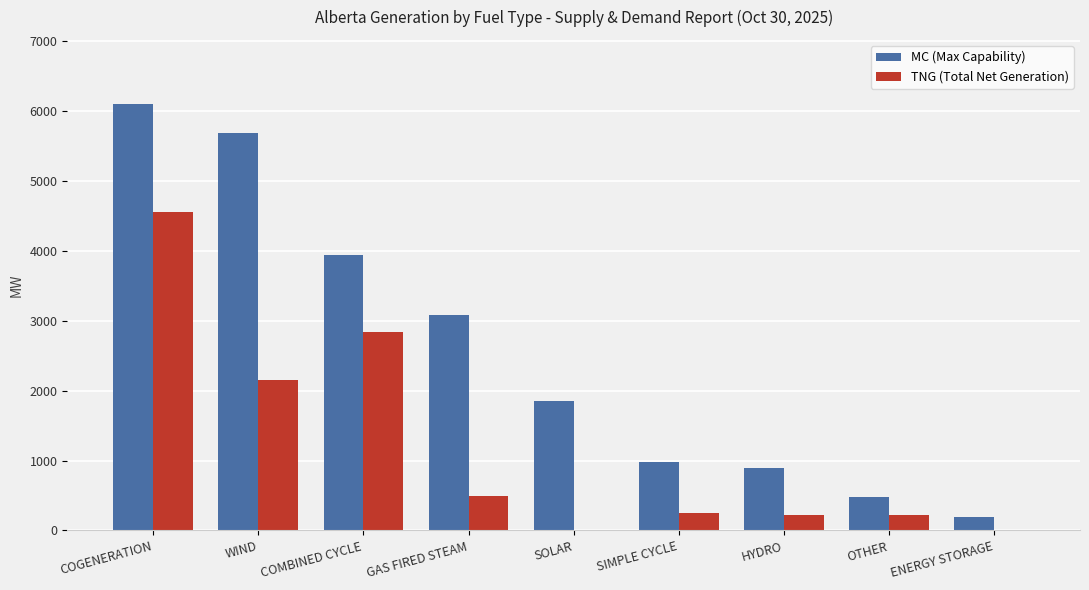

Which category has the highest value in the TNG (Total Net Generation) series?

COGENERATION